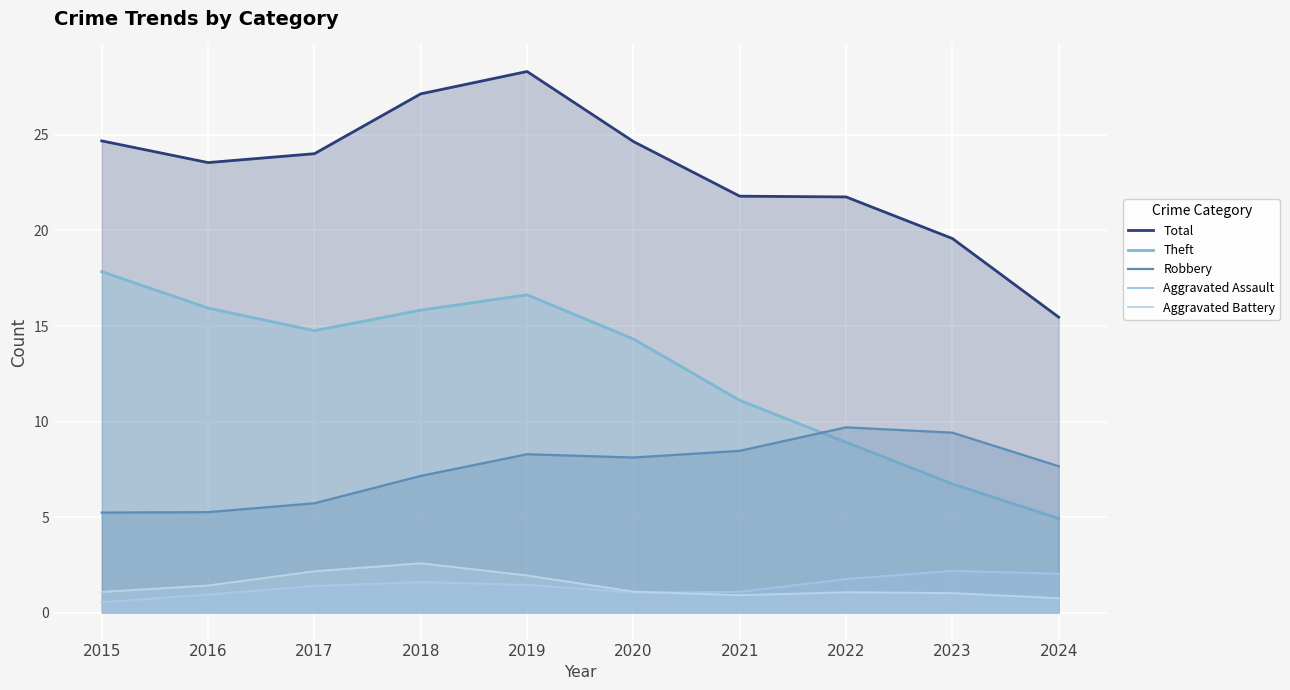

Which series has the largest range (max minus min)?

Theft